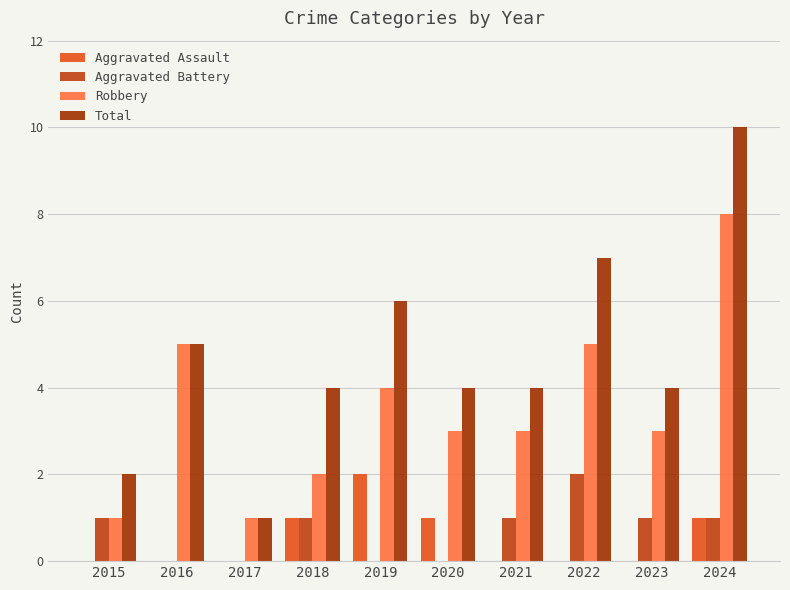

Which series has the widest spread of values?

Total